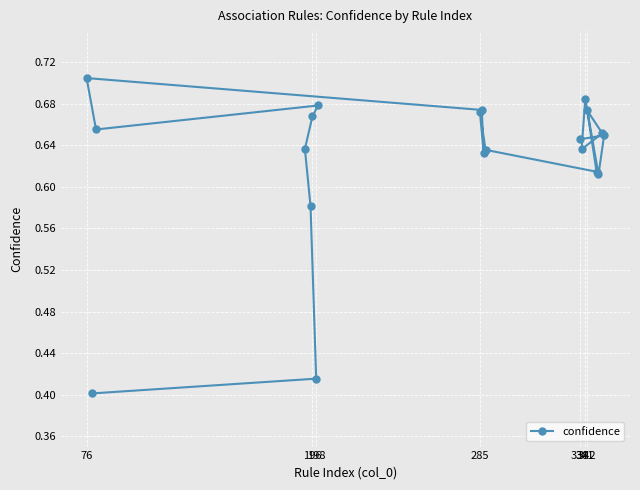

How many values are between 0 and 1?

20